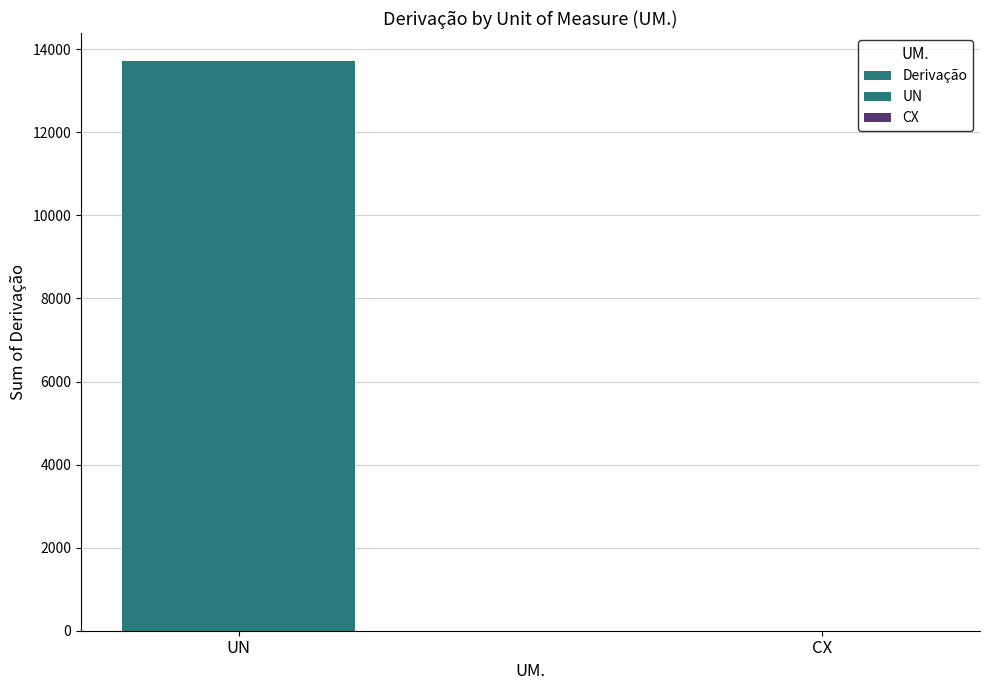

What is the average value?

6854